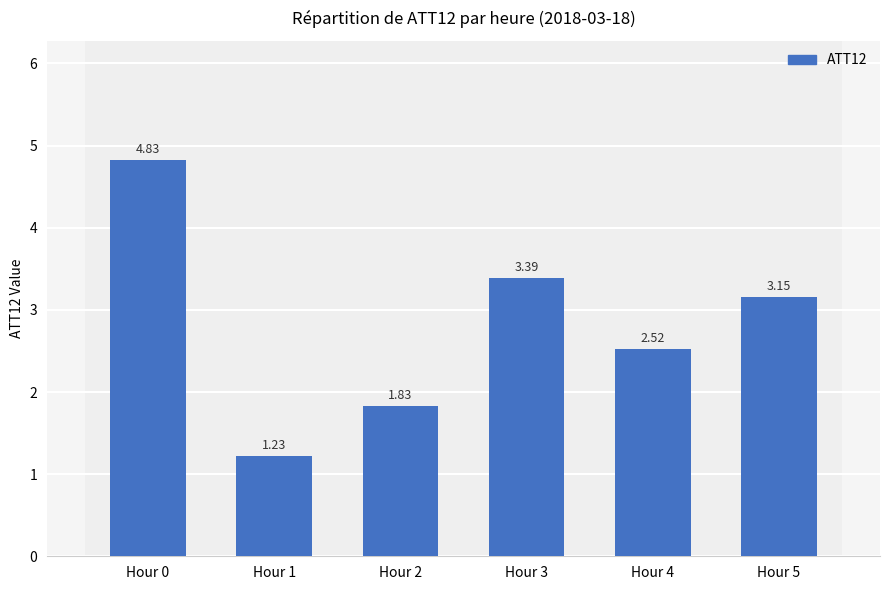

List the labels in order of value, smallest first.

Hour 1, Hour 2, Hour 4, Hour 5, Hour 3, Hour 0